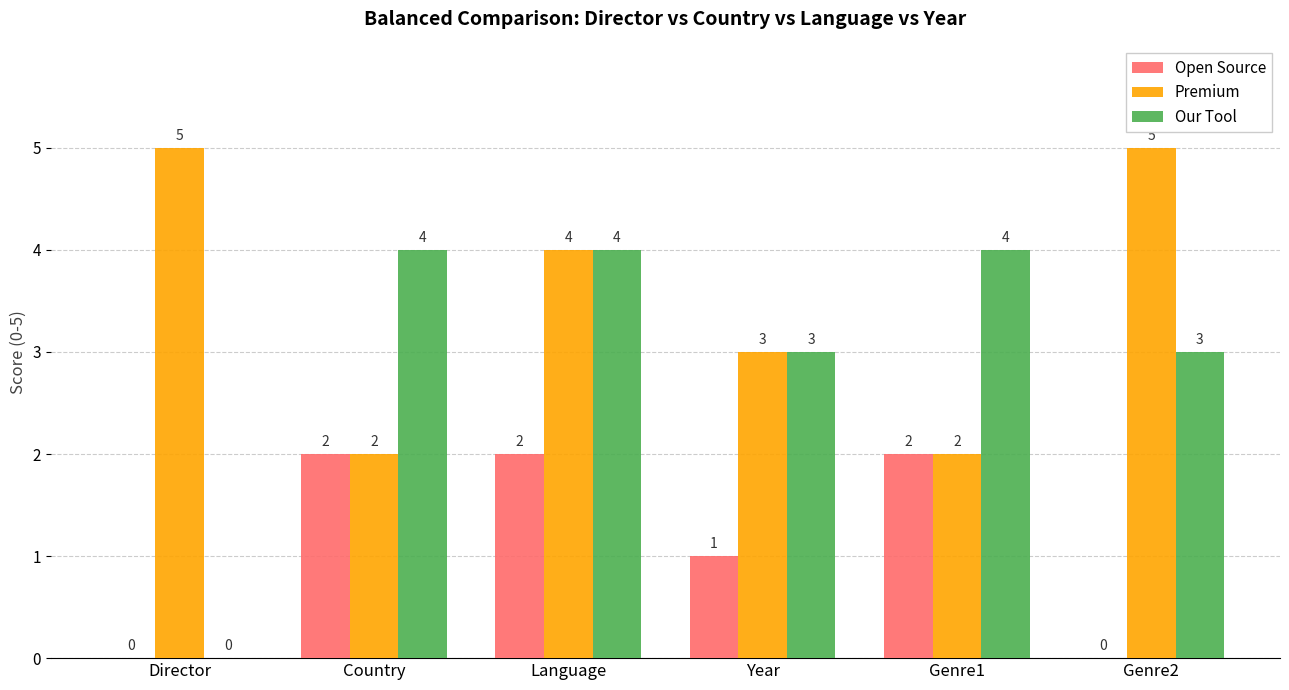

True or false: Premium has a value of 2 at Language.

False